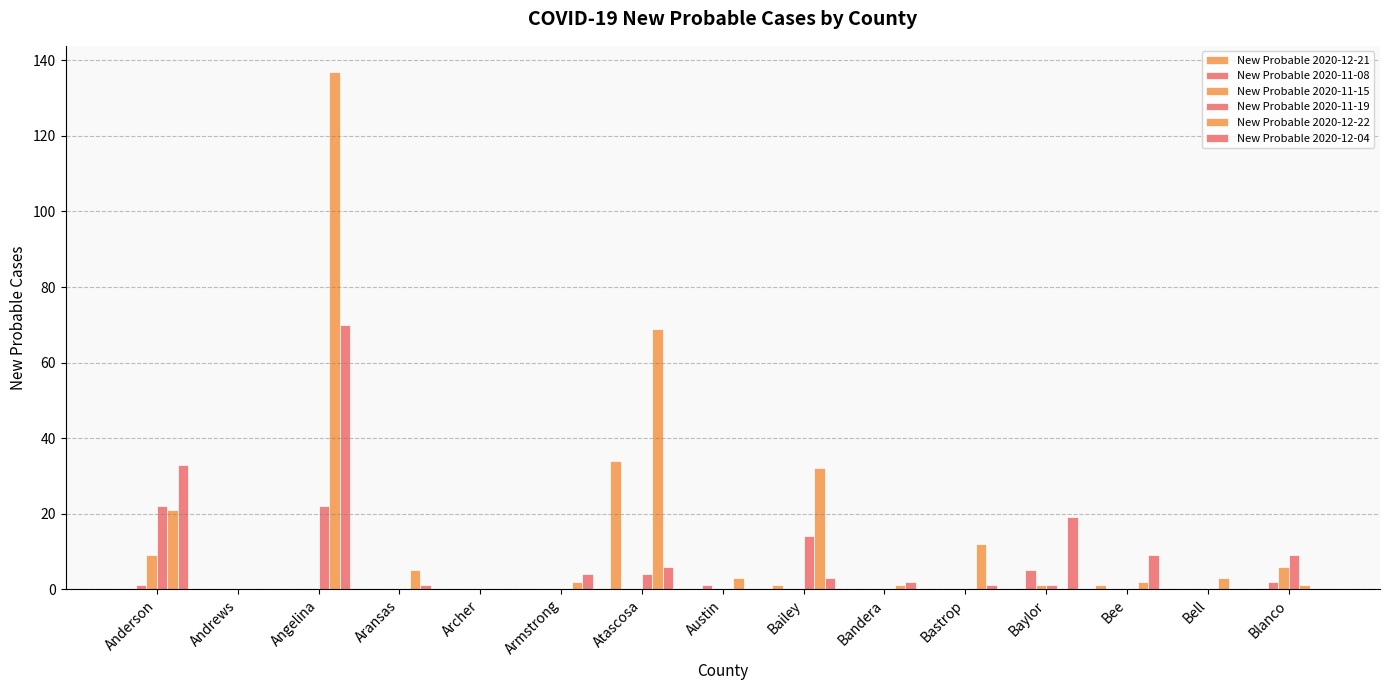

How many series are shown in this chart?

6